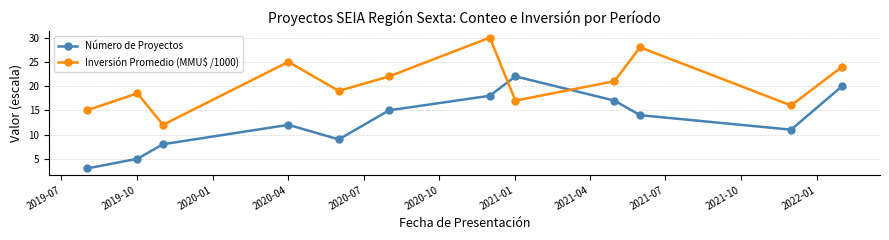

True or false: Número de Proyectos and Inversión Promedio (MMU$ /1000) intersect in this chart.

True